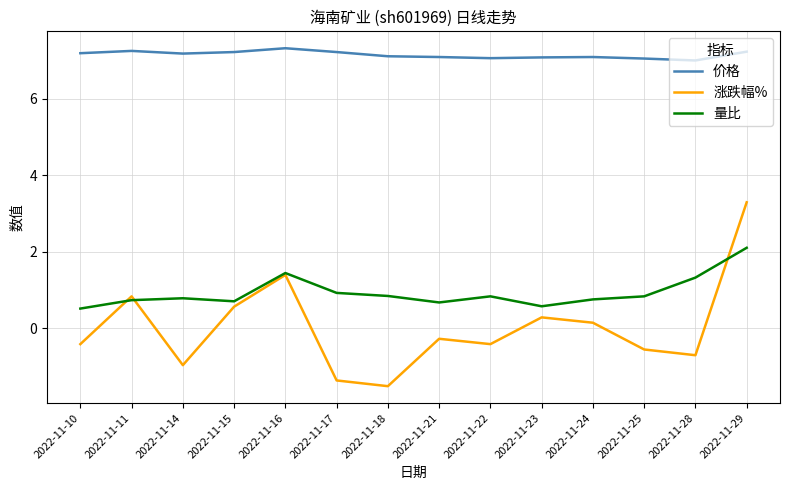

Which series has the largest range (max minus min)?

涨跌幅%